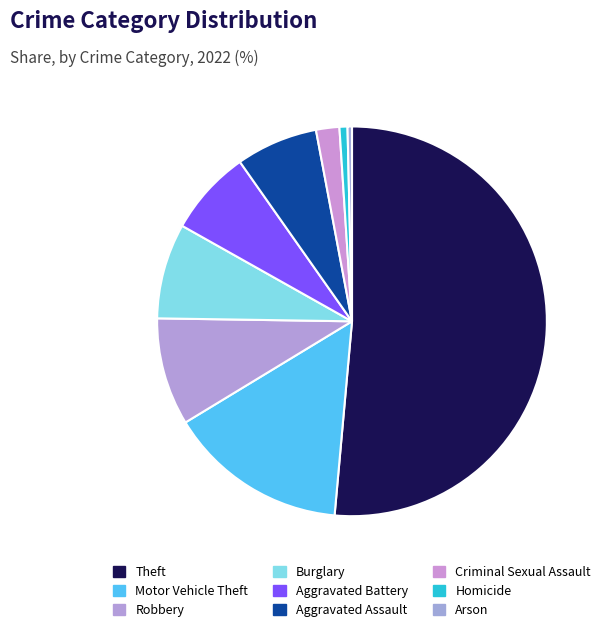

Does any single category account for the majority?

Yes